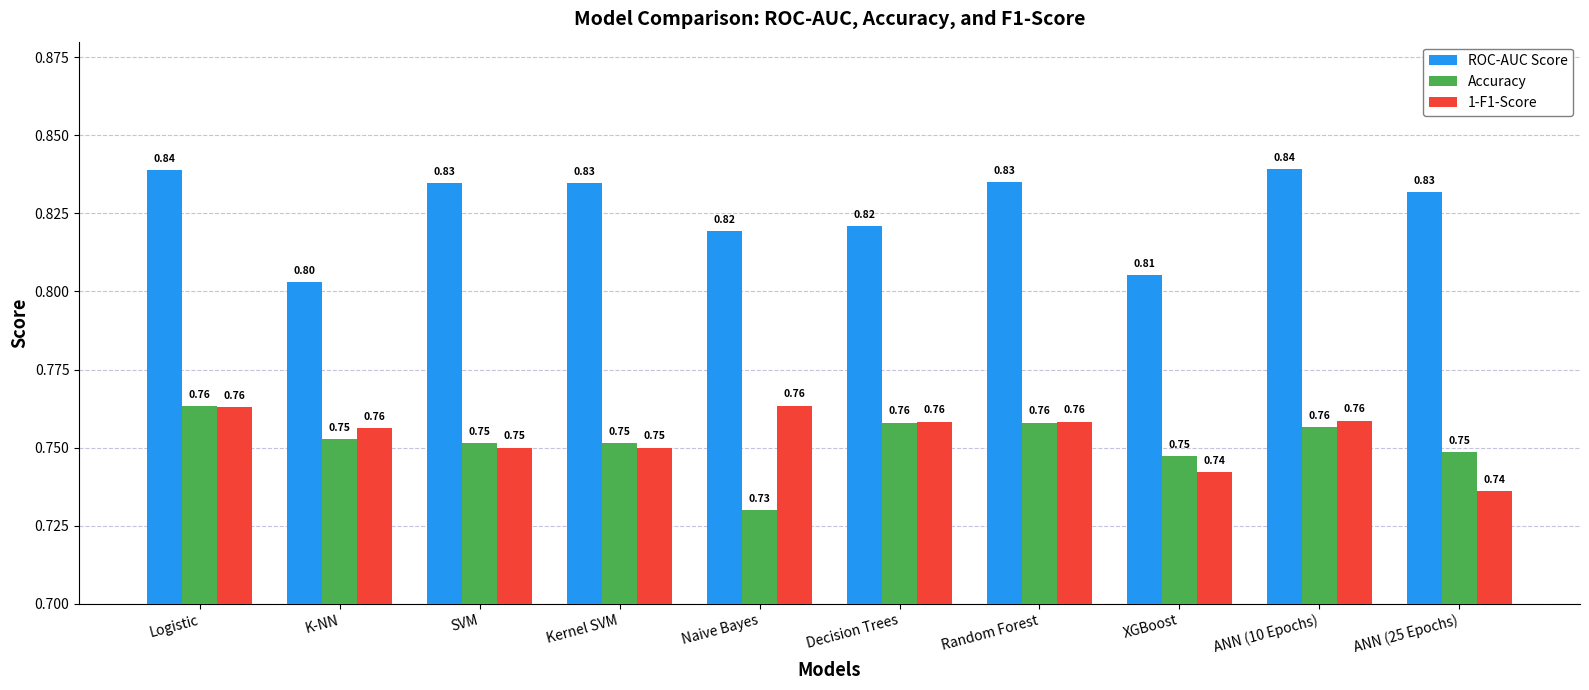

What position from the right is ANN (25 Epochs)?

1